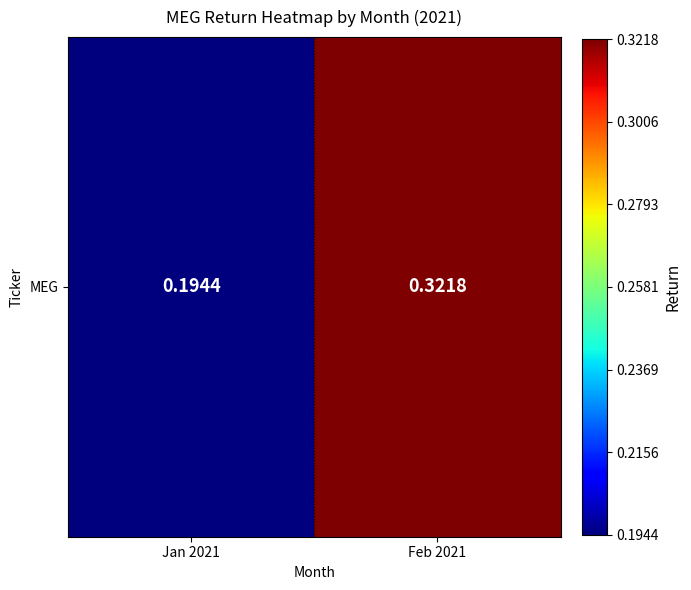

What is the difference between the values at Feb 2021 and Jan 2021?

0.1